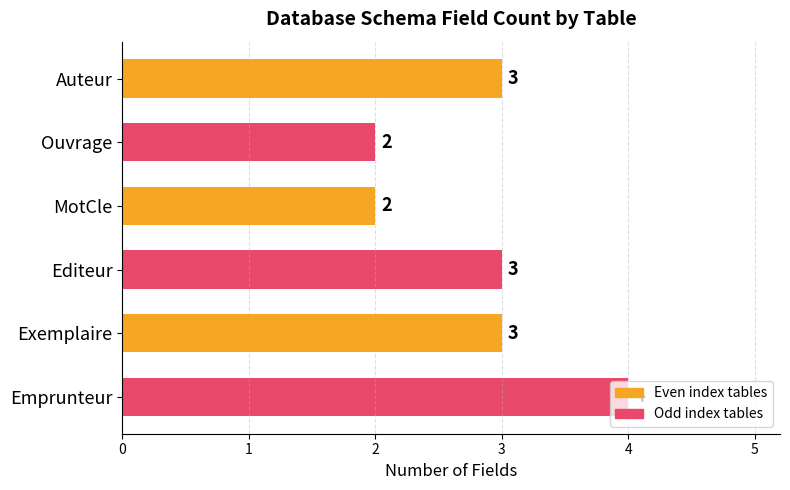

How many values are between 2 and 3?

5